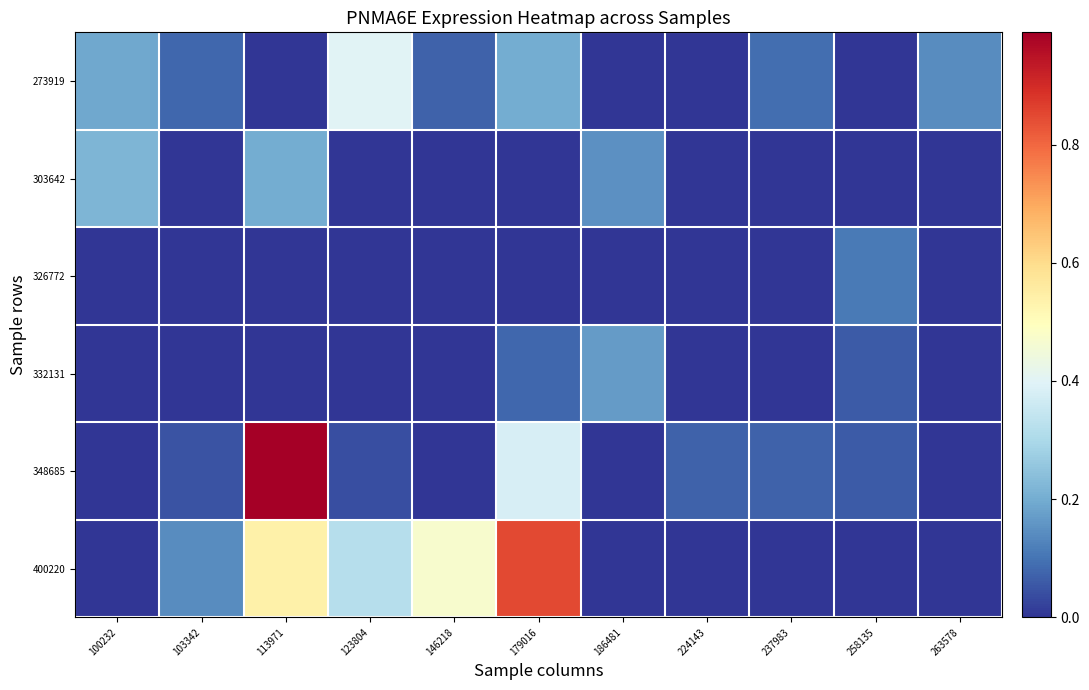

At which category is the sum across all series the highest?

113971